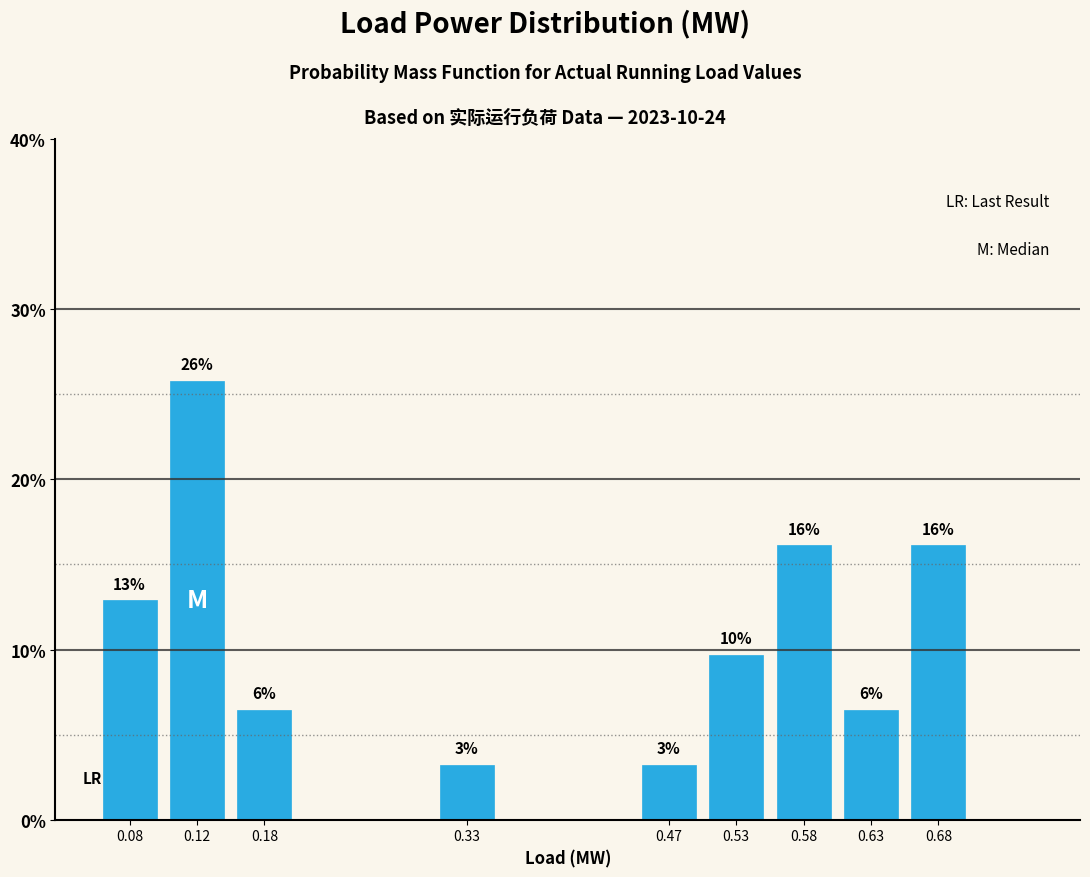

How many bars are there in total?

9